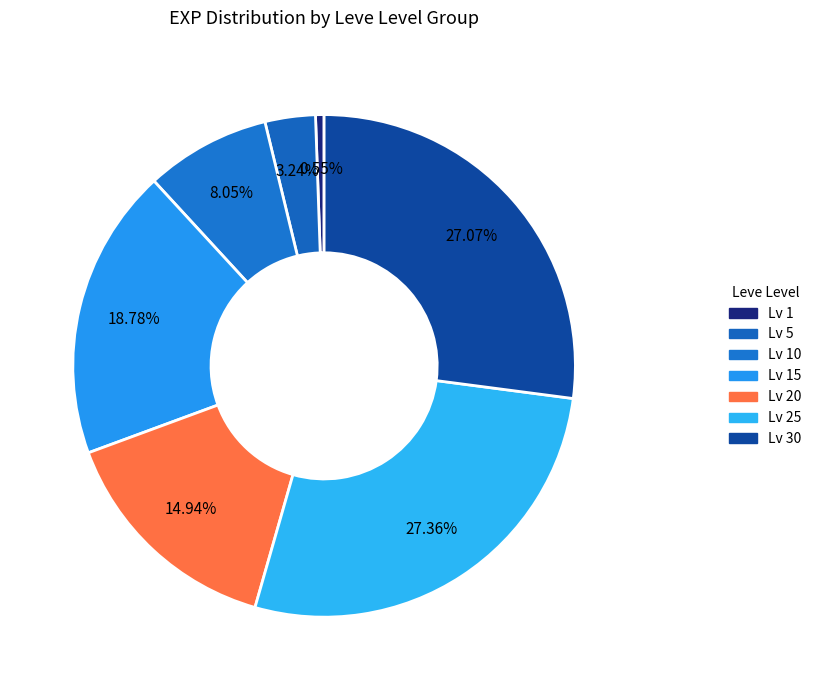

Count the number of slices in the pie.

7